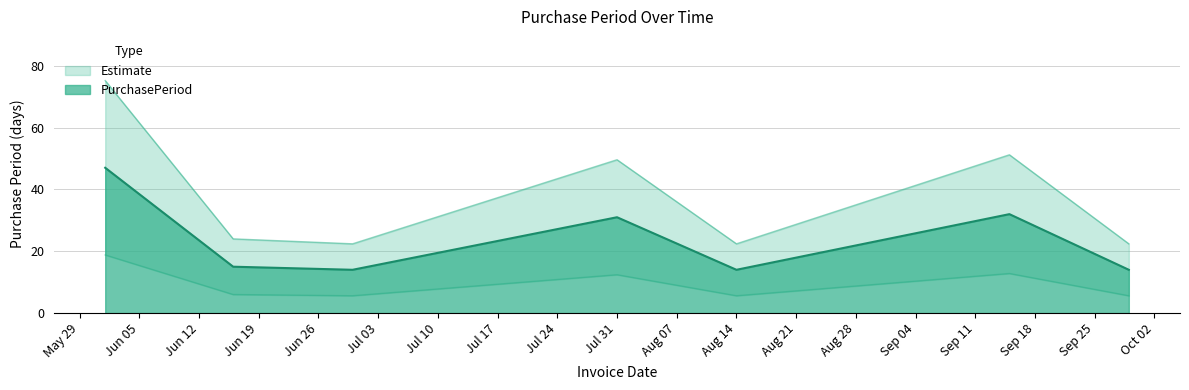

What is the difference between the values at 2017-06-16 and 2017-09-15?

17